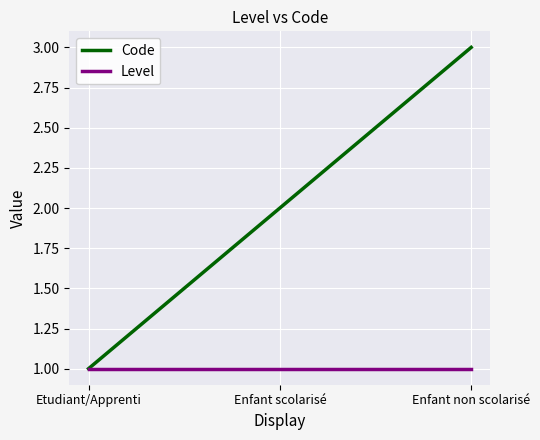

What position from the right is Etudiant/Apprenti?

3